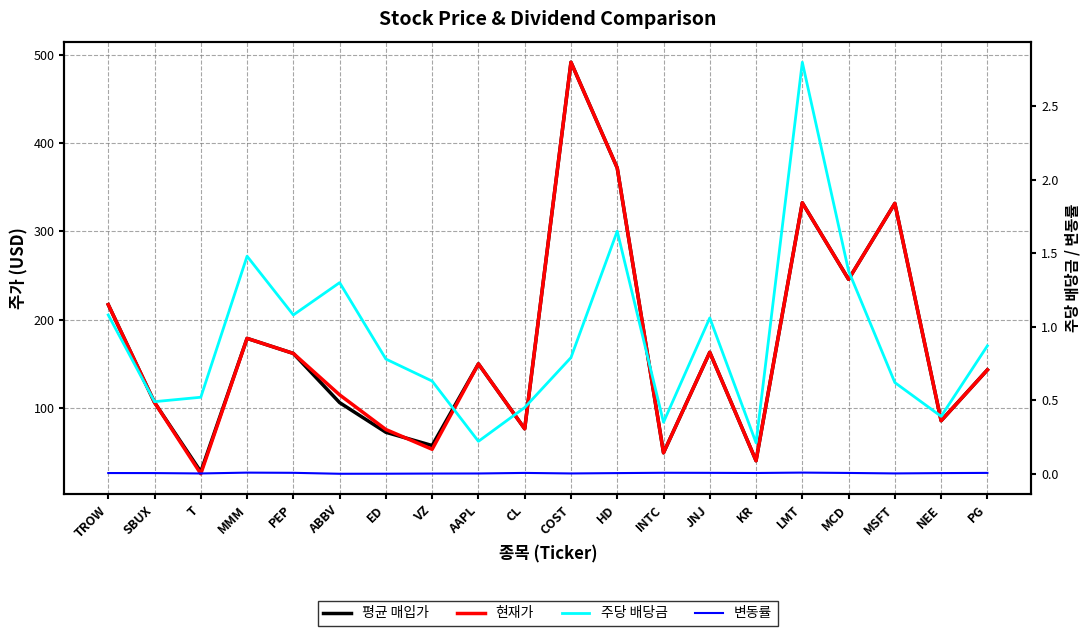

After their last crossing, which series has the higher values: 평균 매입가 or 현재가?

평균 매입가